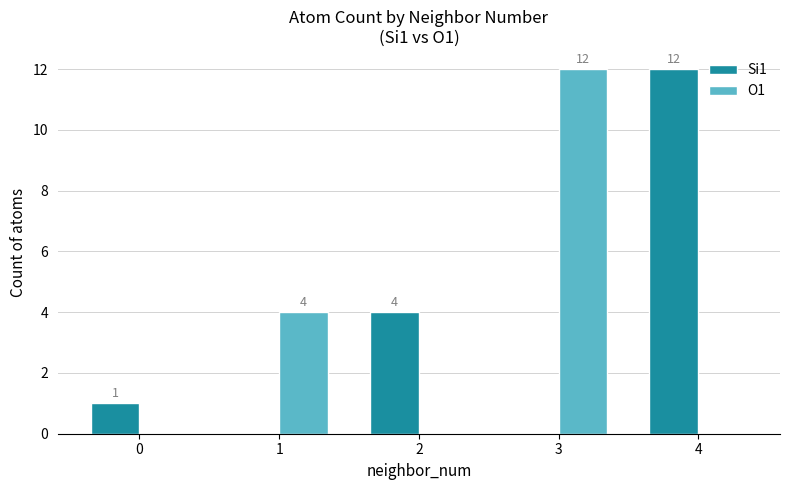

The O1 series shows 7 at 1. True or false?

False